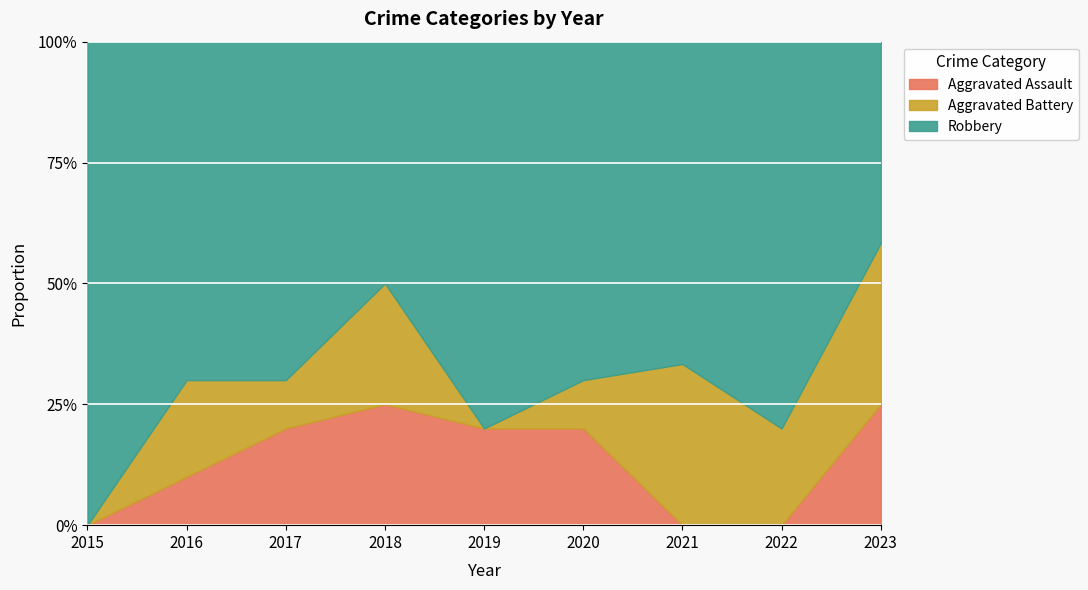

At which category does the chart reach its peak across all series?

2022